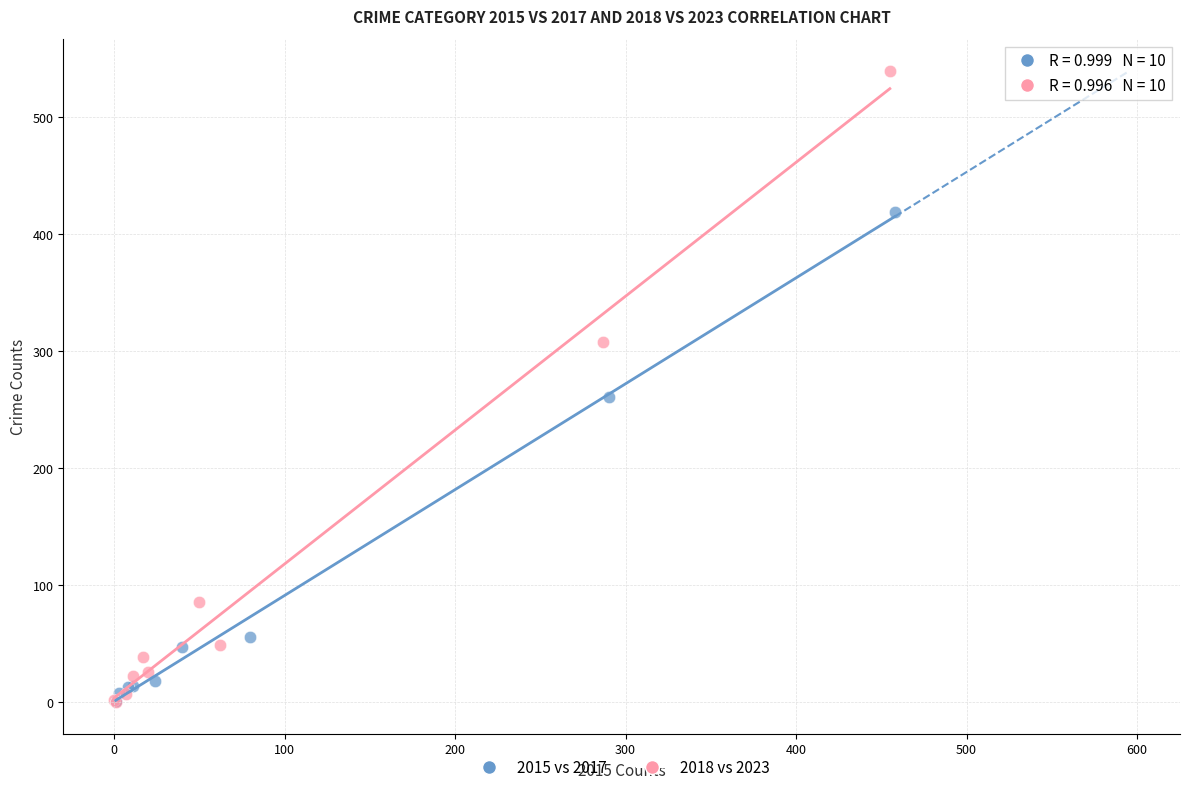

Which series reaches the maximum Y coordinate?

2018 vs 2023